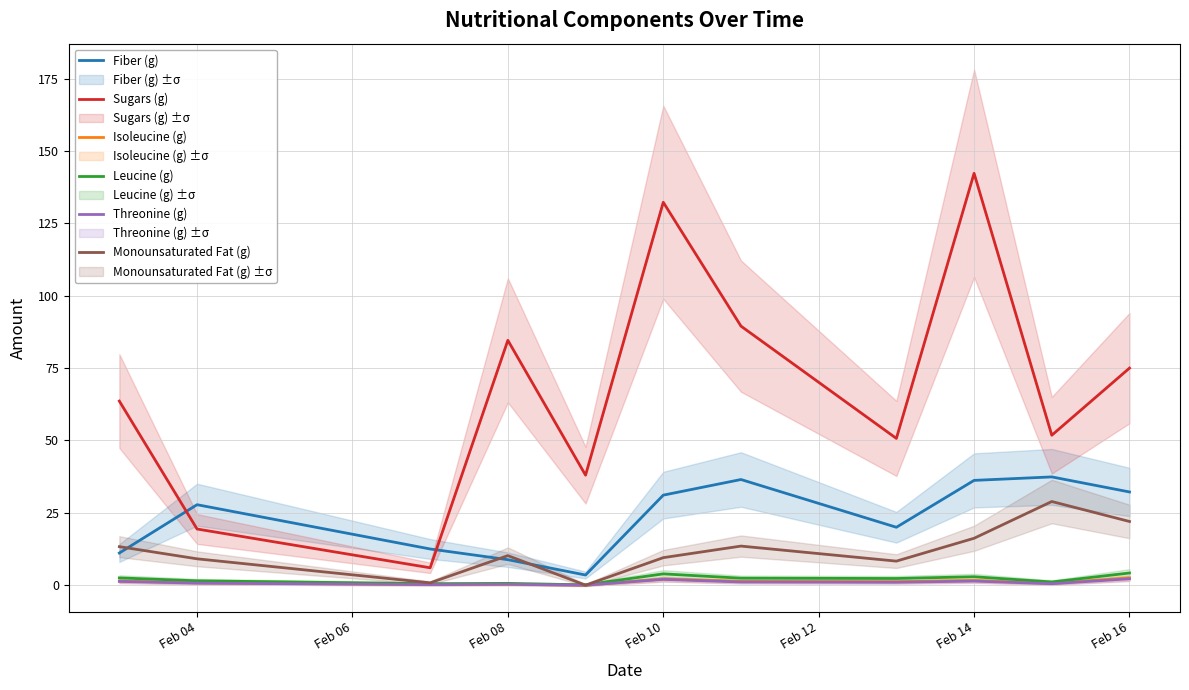

What is the greatest value displayed?

142.3